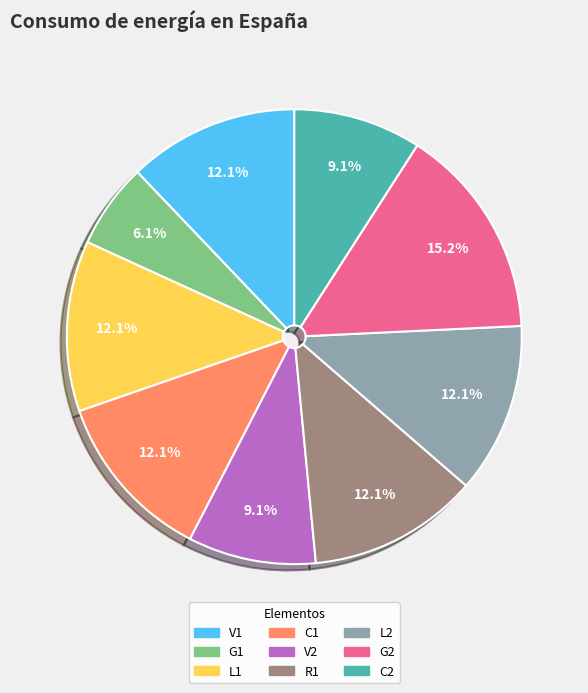

Which category has the biggest portion of the pie?

G2